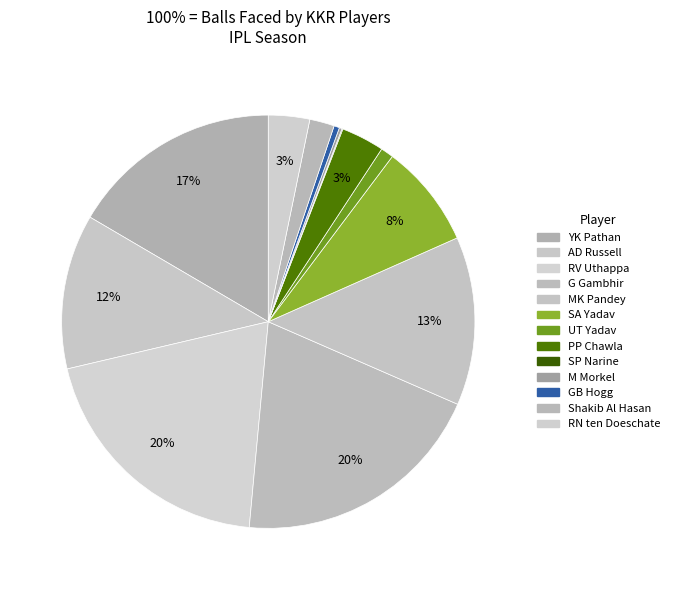

Is it true that UT Yadav is 1% of the pie?

True